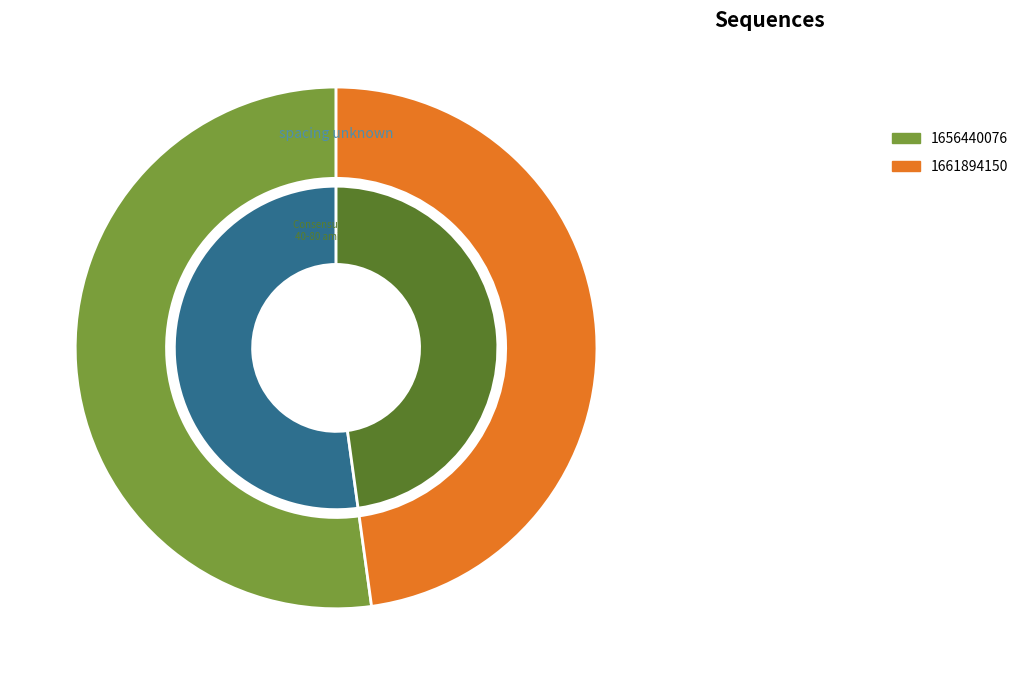

What is the largest slice in the pie chart?

1656440076